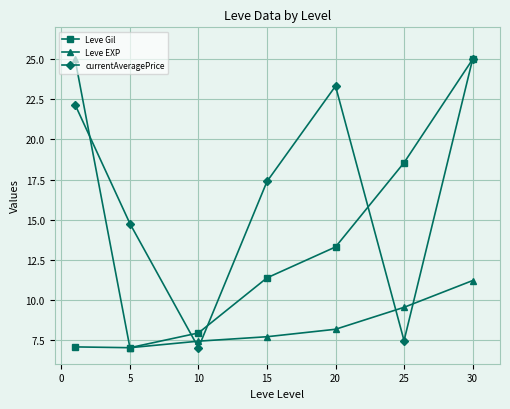

Which series ends up on top after the final intersection of Leve EXP and currentAveragePrice?

currentAveragePrice